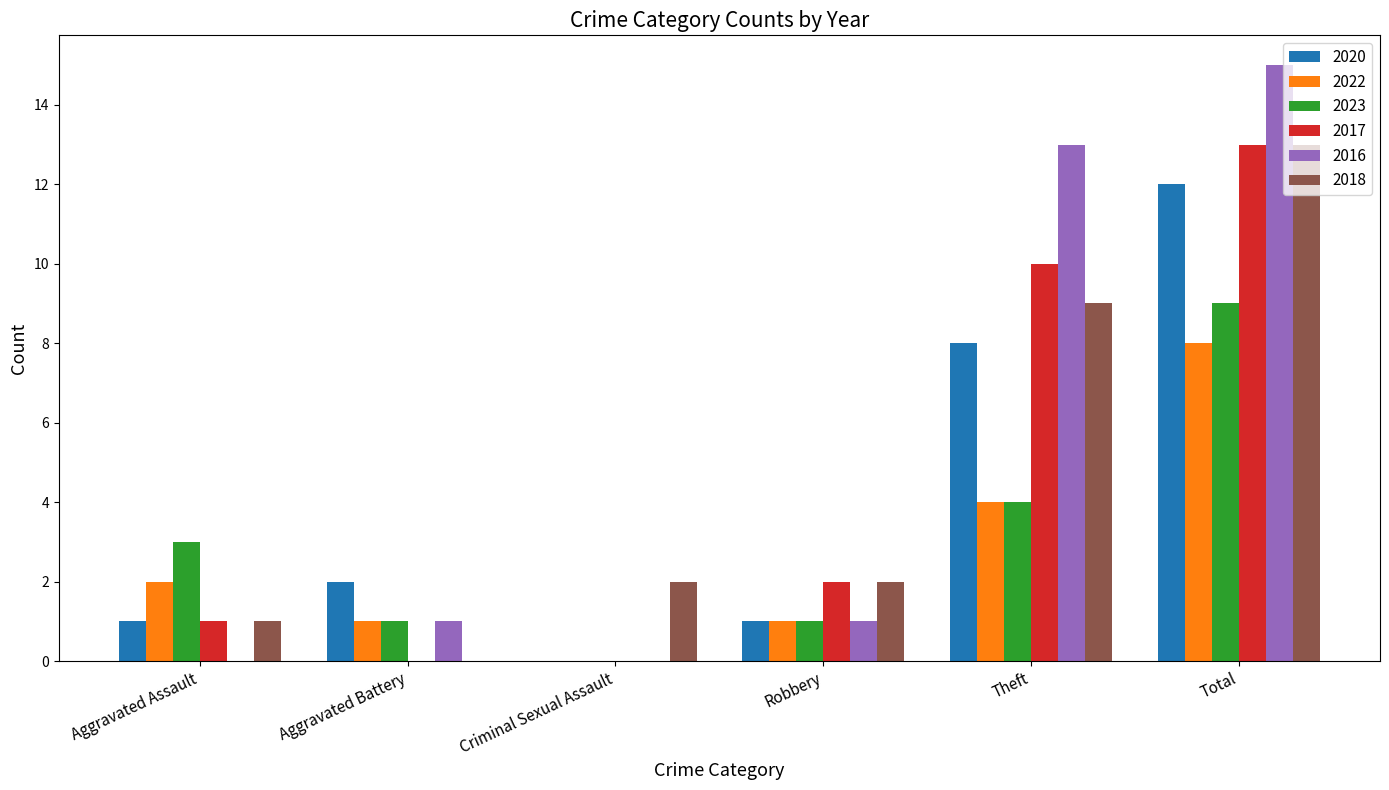

What are all the series names shown in the legend?

2020, 2022, 2023, 2017, 2016, 2018